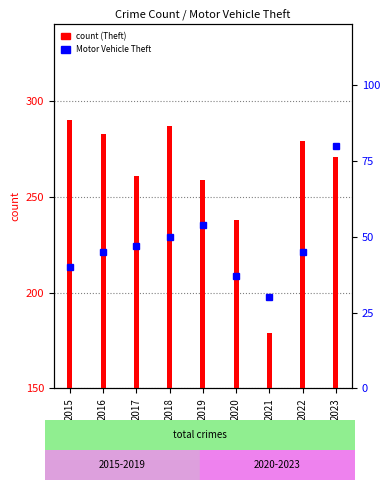

Where does the Motor Vehicle Theft series first go above 45?

2017